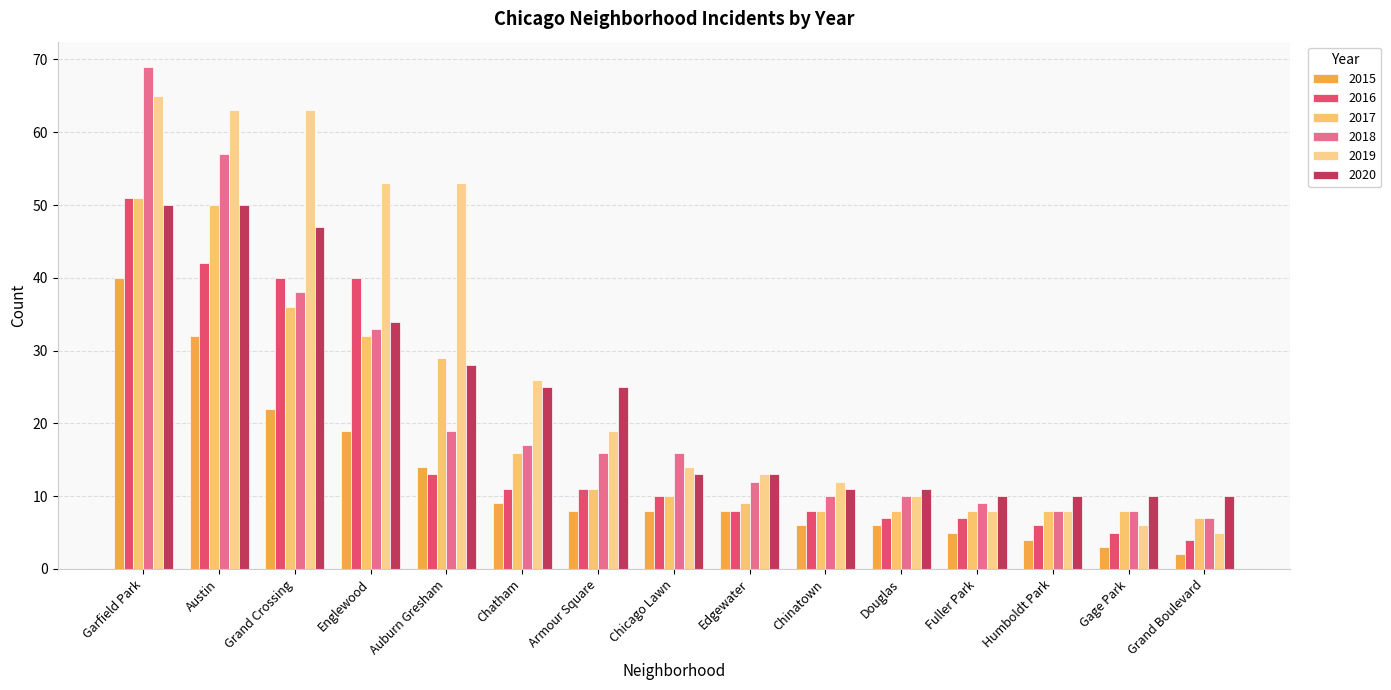

At which category is the sum across all series the highest?

Garfield Park